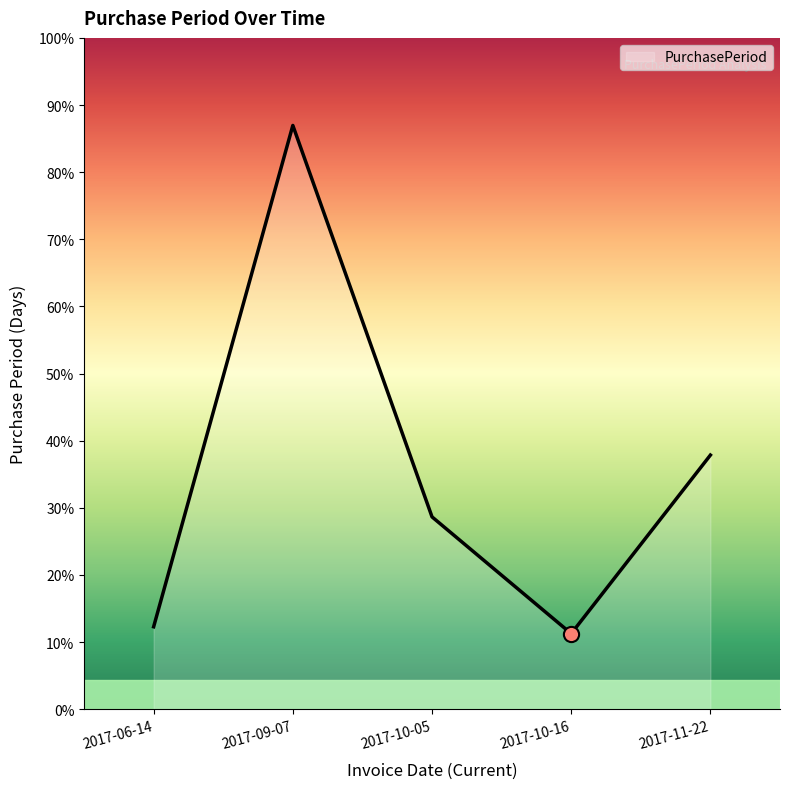

What is the ratio of the value at 2017-10-05 to the value at 2017-09-07?

0.3